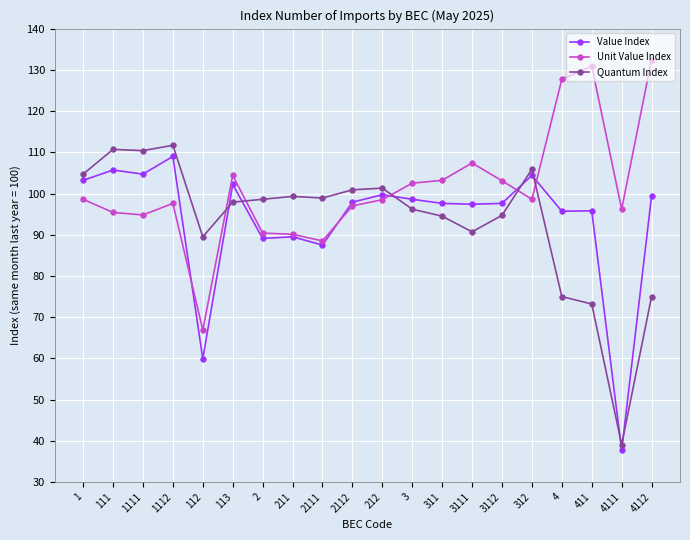

What position from the left is 111?

2